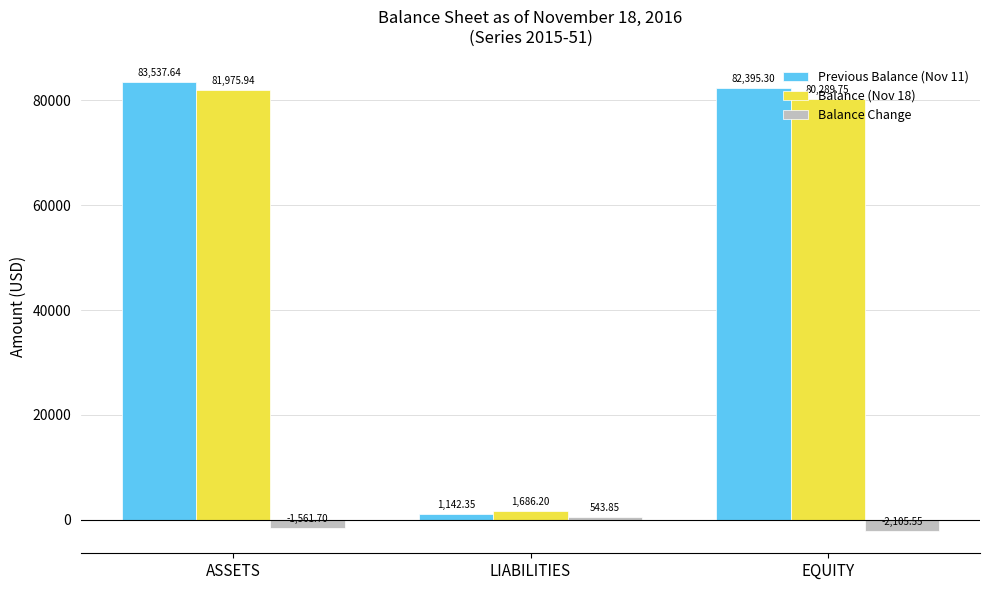

What position from the right is ASSETS?

3